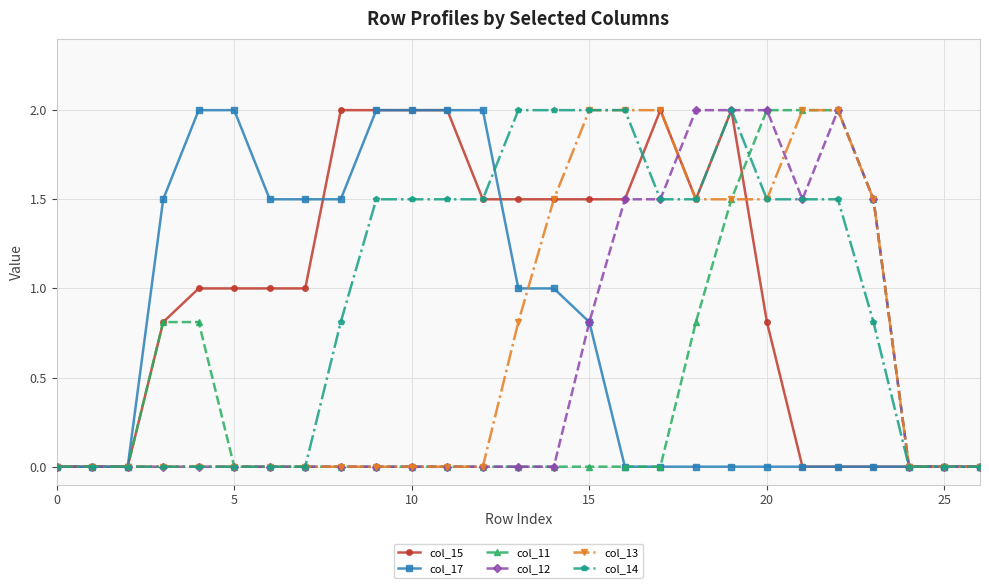

What is the value of the col_13 point at the 24th from the left?

1.5